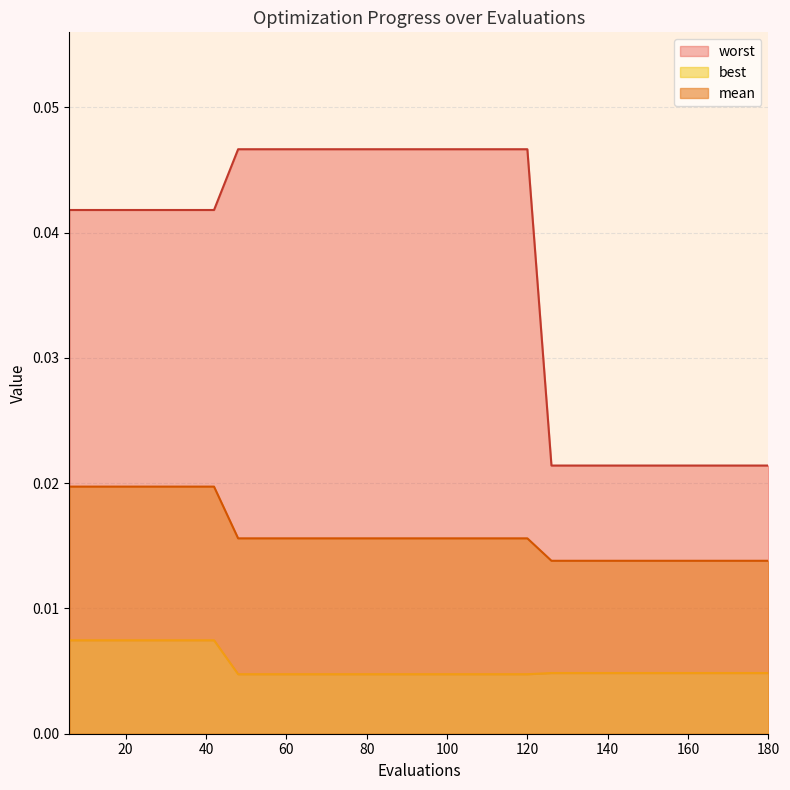

The worst series shows 0.1 at 78. True or false?

False